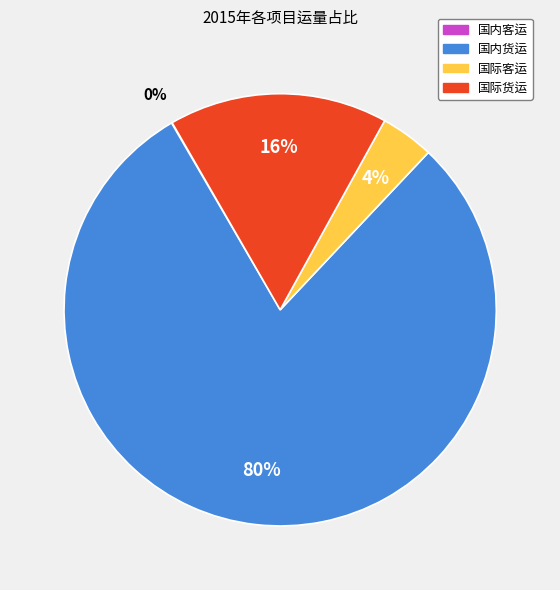

To the nearest percent, what percentage of the pie is 国内货运?

80%